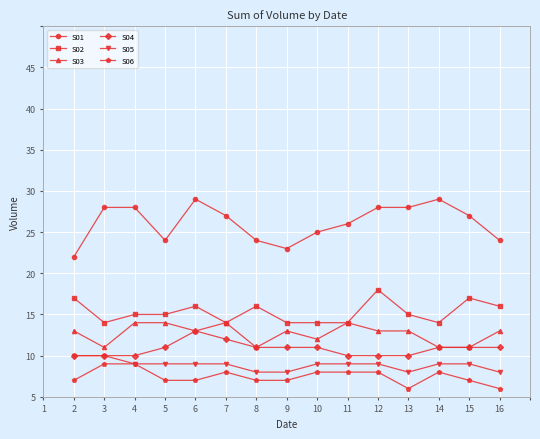

Does the chart have visible grid lines?

Yes